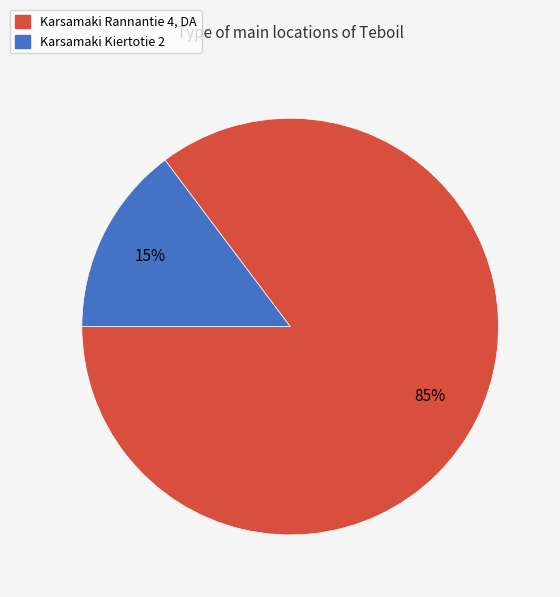

To the nearest percent, what is the combined percentage of Karsamaki Kiertotie 2 and Karsamaki Rannantie 4, DA?

100%